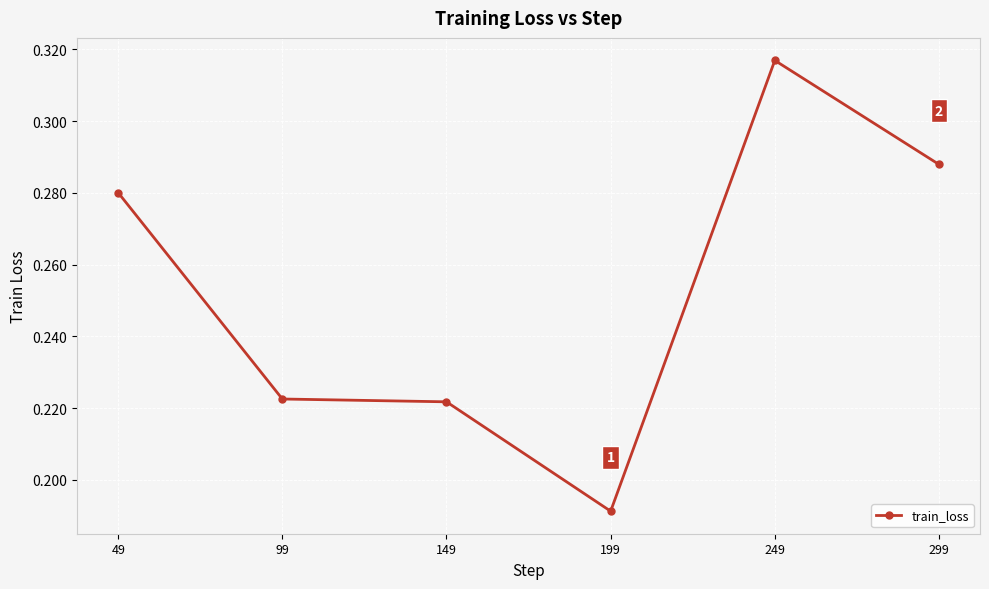

True or false: the data shows 0.1 at 199.

False